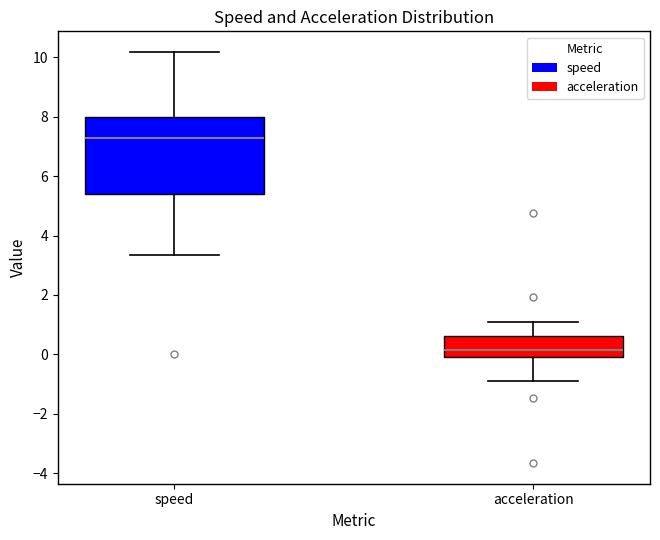

Where does the lower whisker of the box for acceleration end on the y-axis? The values are not printed on the chart, so give them approximately, as read against the axis.

-1.0